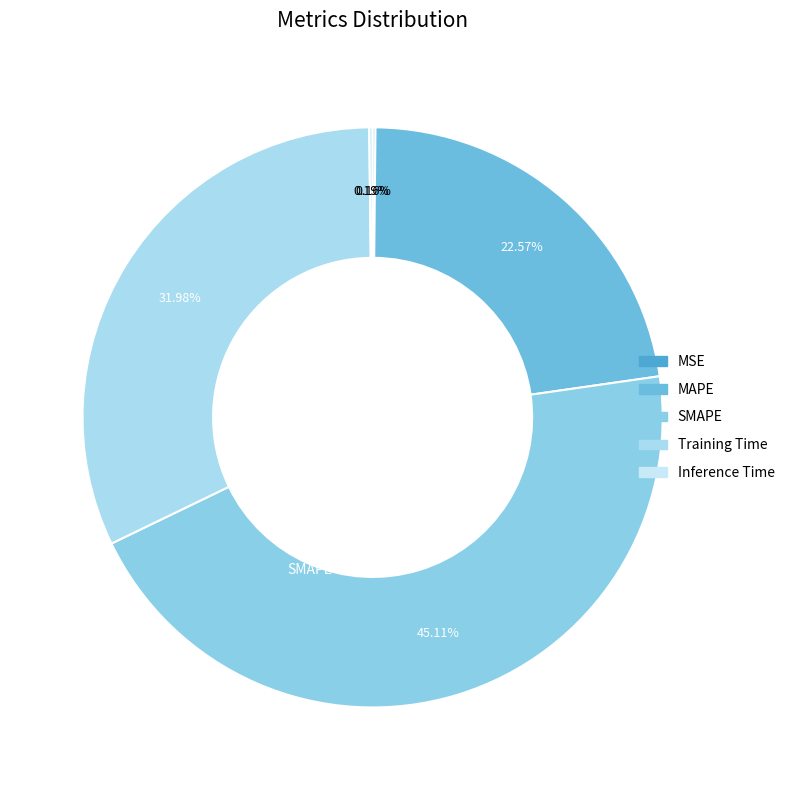

Is there a majority slice in this chart?

No